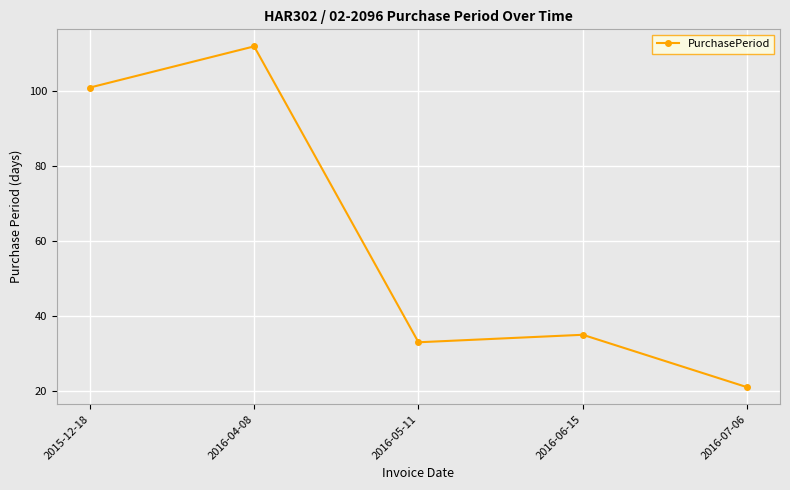

How many series are shown in this chart?

1